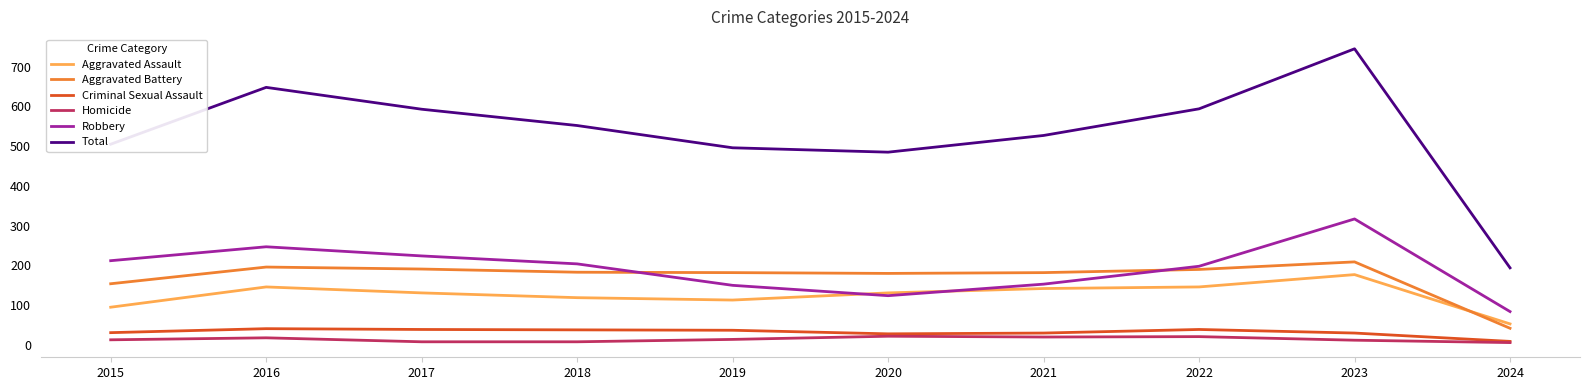

Which category has the lowest value in the Aggravated Battery series?

2024